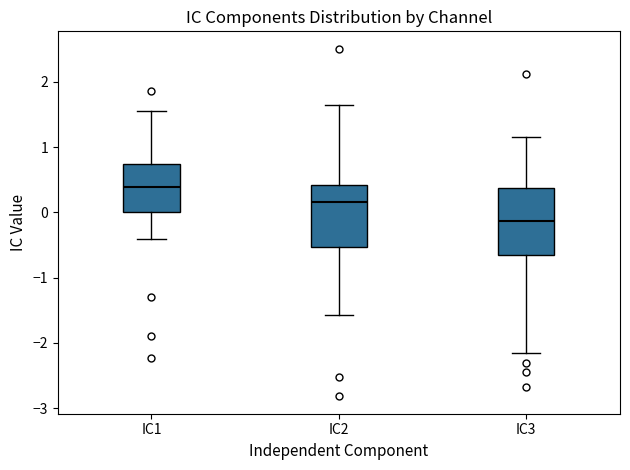

Reading left to right, read every box against the y-axis: the position of its median line, the range the box covers, and the ends of its whiskers. The values are not printed on the chart, so give them approximately, as read against the axis.

IC1: median 0.4, box 0.0 to 0.7, whiskers -0.4 to 1.6
IC2: median 0.2, box -0.5 to 0.4, whiskers -1.6 to 1.7
IC3: median -0.1, box -0.7 to 0.4, whiskers -2.2 to 1.2